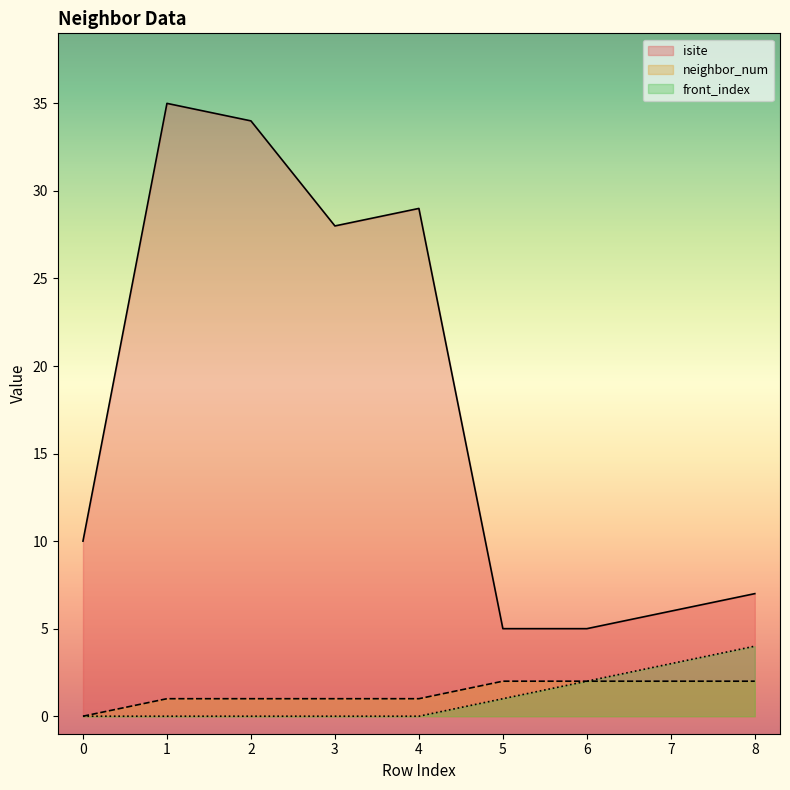

What is the difference between the maximum and minimum values in the isite series?

30